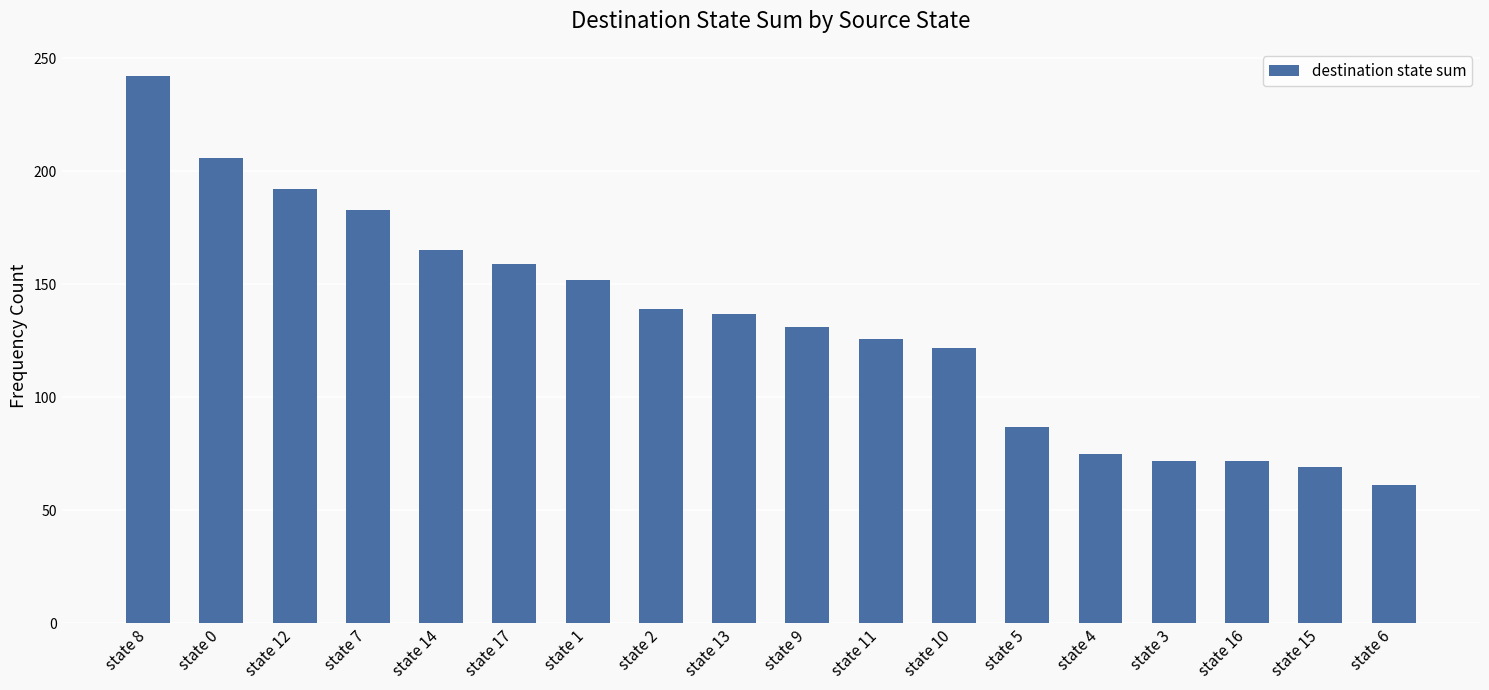

The value at state 3 is 72. True or false?

True